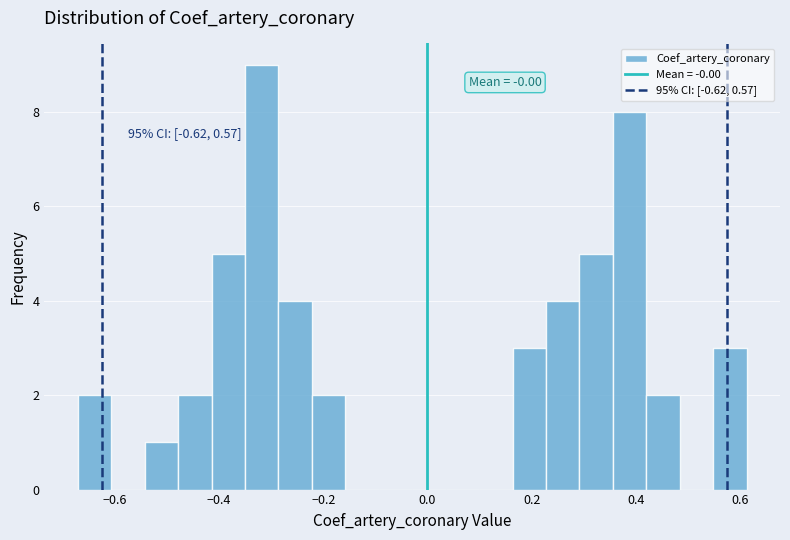

Around what value on the x-axis is the tallest bar? Give the approximate position of its centre, as read against the axis.

-0.32